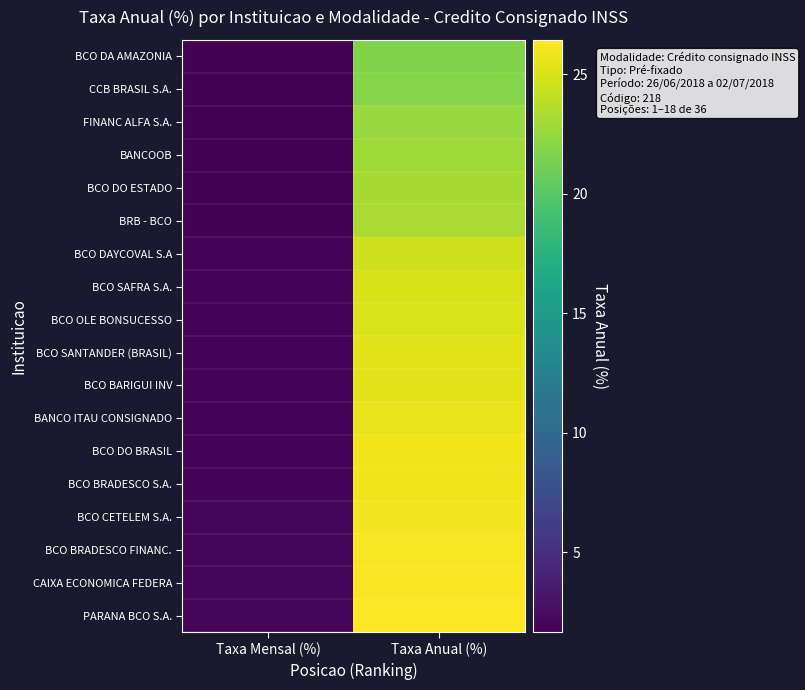

Which series has the widest spread of values?

PARANA BCO S.A.